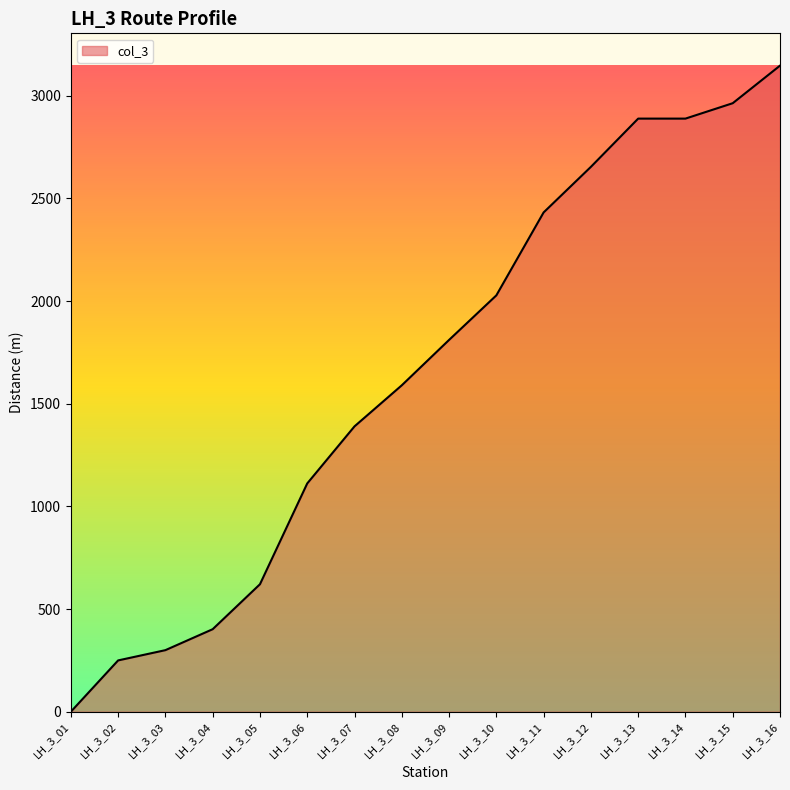

Which has a higher value, LH_3_06 or LH_3_12?

LH_3_12